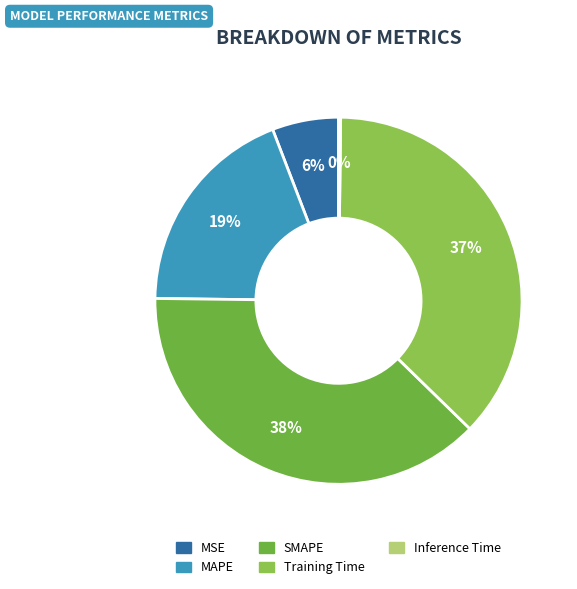

Which category has the biggest portion of the pie?

SMAPE